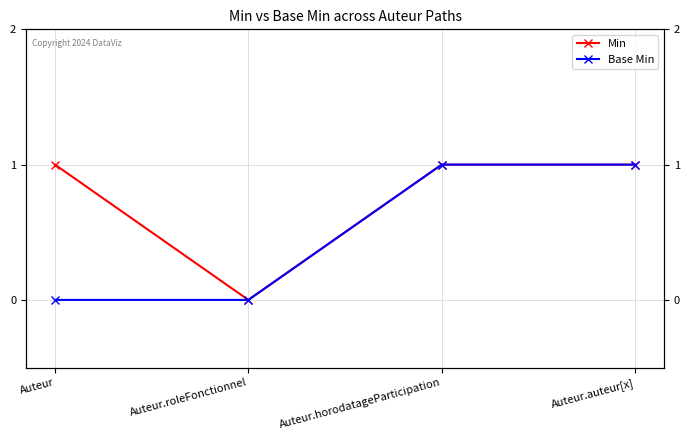

True or false: Base Min has a value of 1 at Auteur.horodatageParticipation.

True